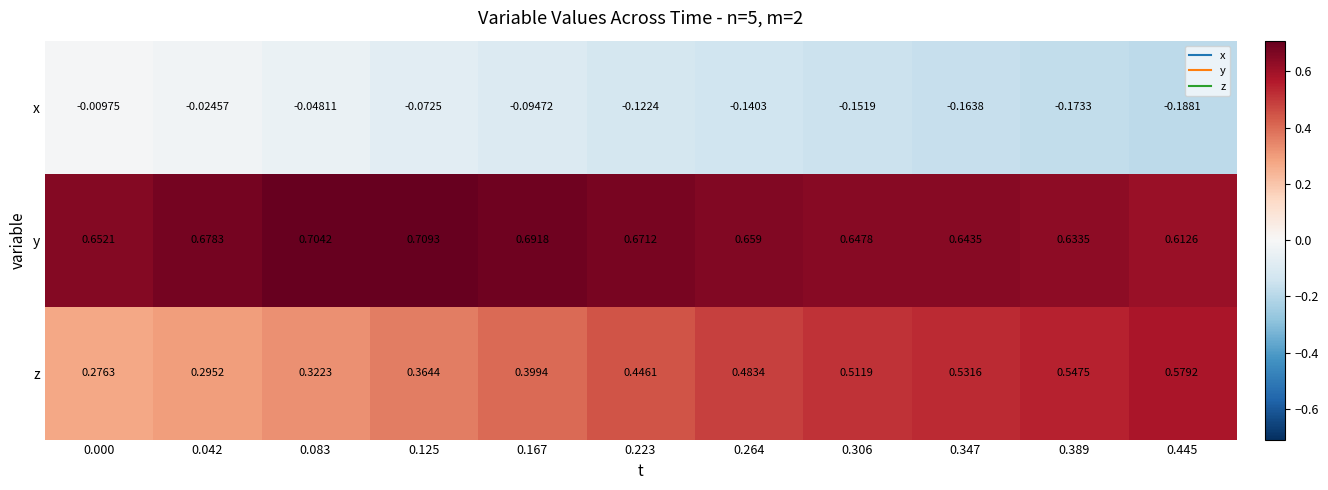

Which series has the largest total across all categories?

y